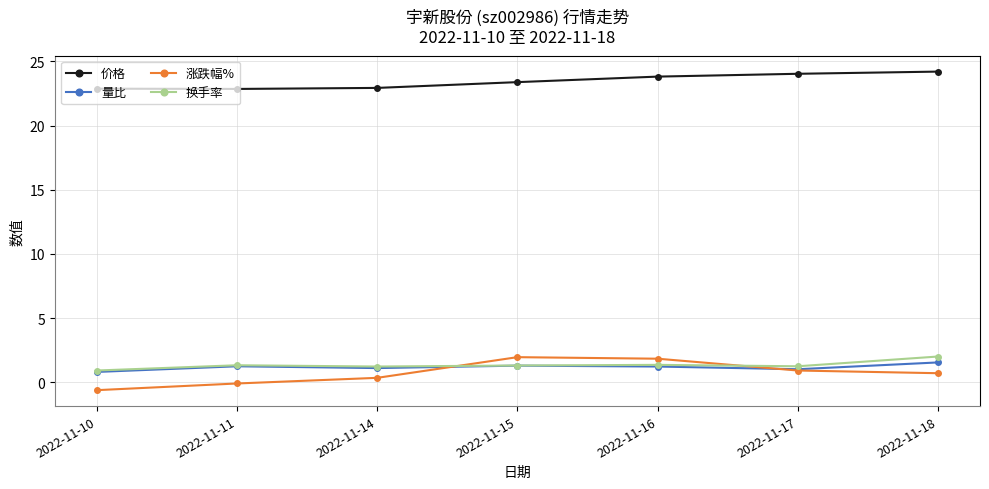

True or false: 换手率 has more than 0 interior local peaks.

True